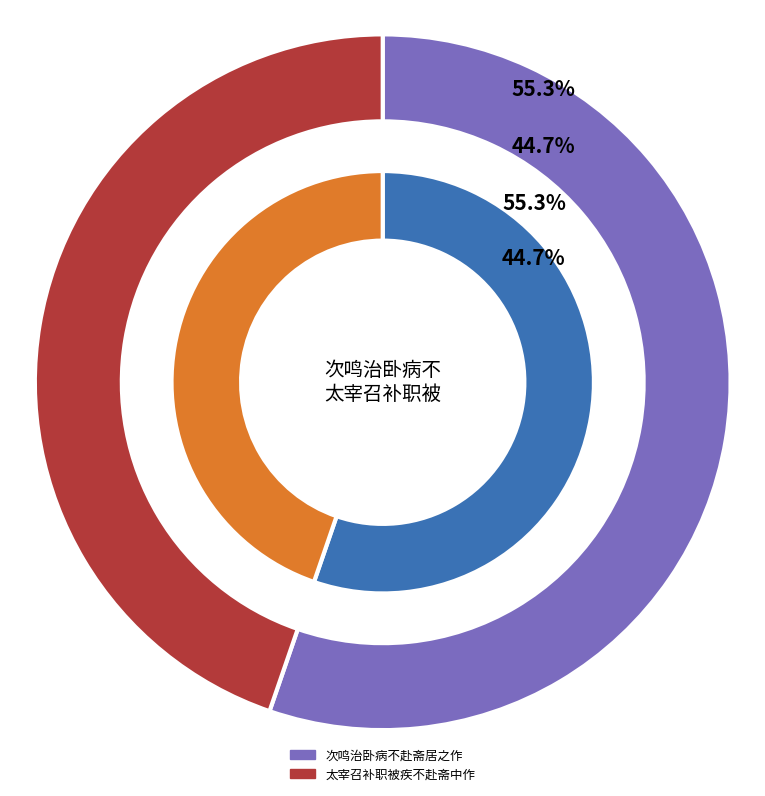

Between 太宰召补职被疾不赴斋中作 and 次鸣治卧病不赴斋居之作, which is larger?

次鸣治卧病不赴斋居之作